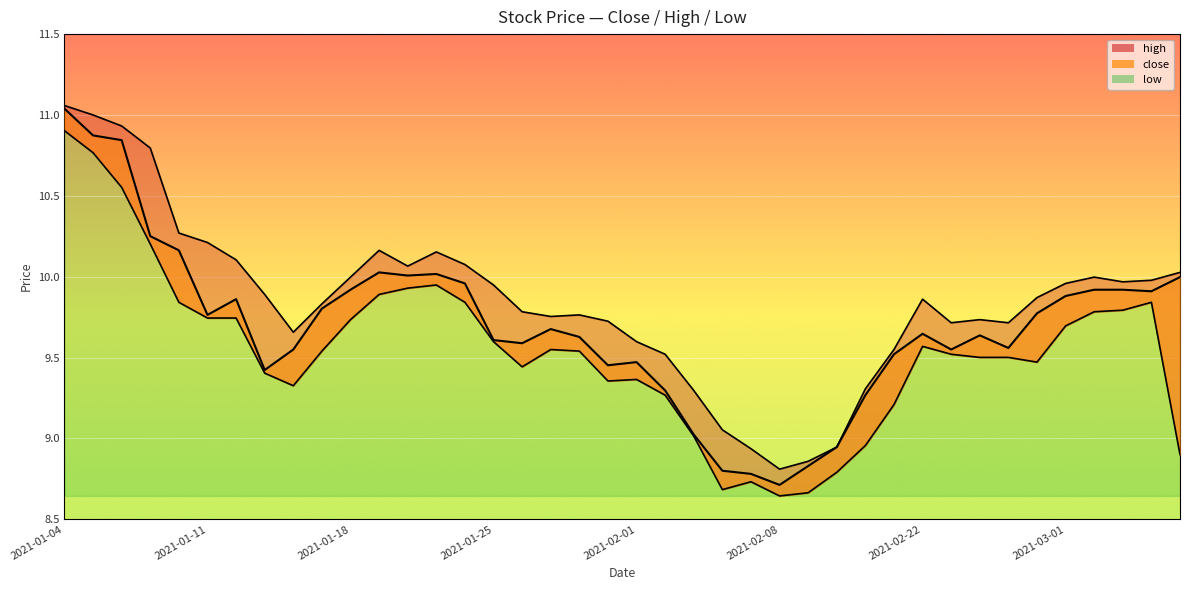

Where is close nearest to the value 9?

2021-02-03